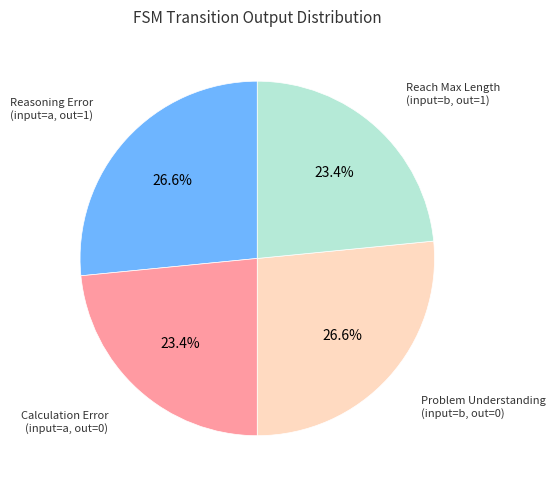

Does any single category account for the majority?

No